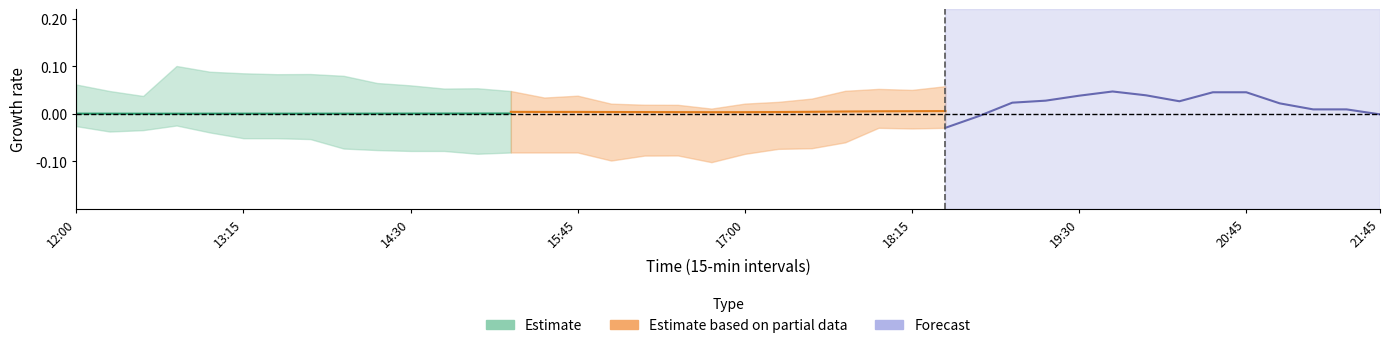

Rank the series by their average value, from lowest to highest.

Estimate, Estimate based on partial data, Forecast